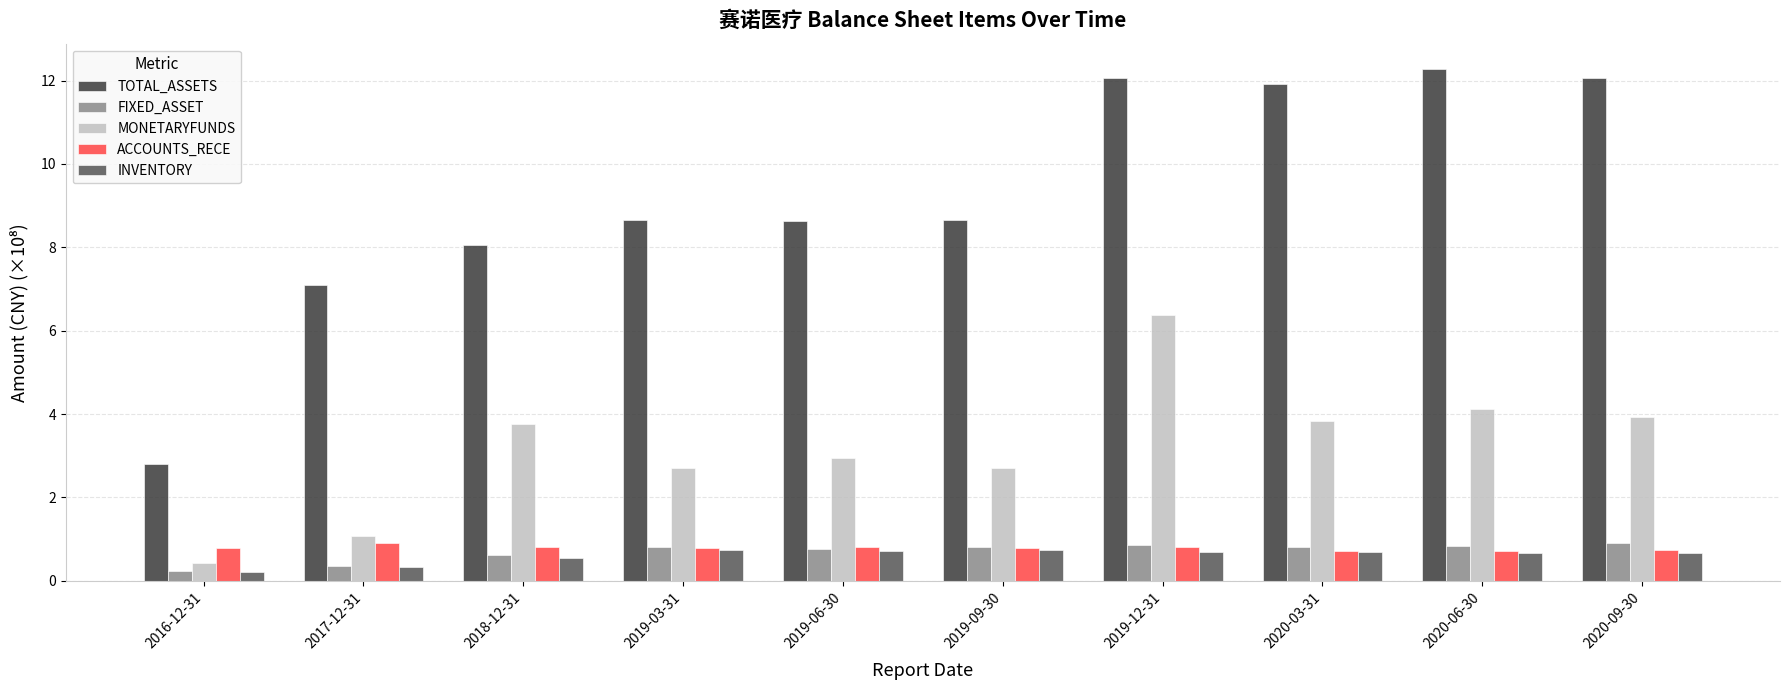

What is the minimum value shown in the chart?

0.2